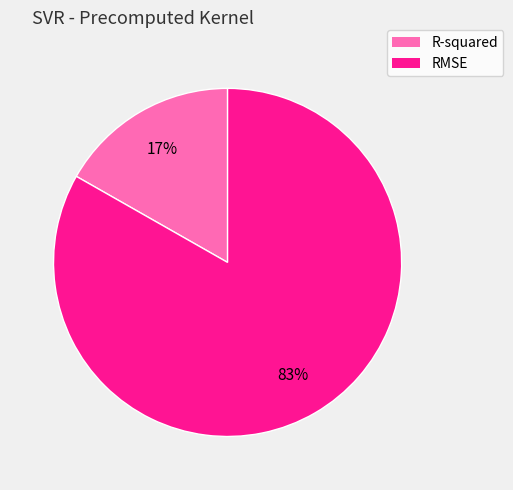

To the nearest percent, what is the difference between the RMSE and R-squared slice percentages?

66%